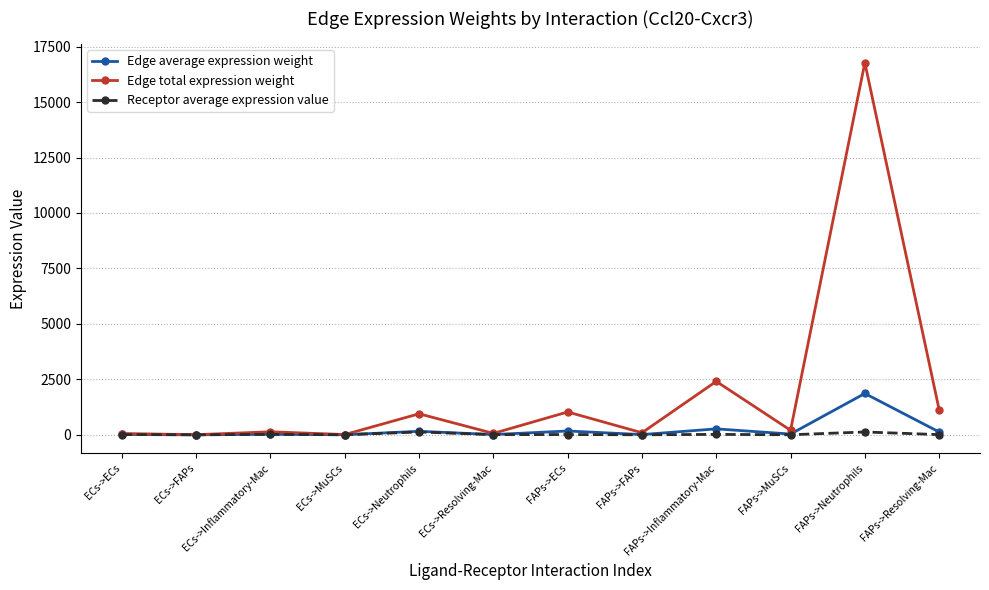

List the series in order of their peak value, lowest first.

Receptor average expression value, Edge average expression weight, Edge total expression weight